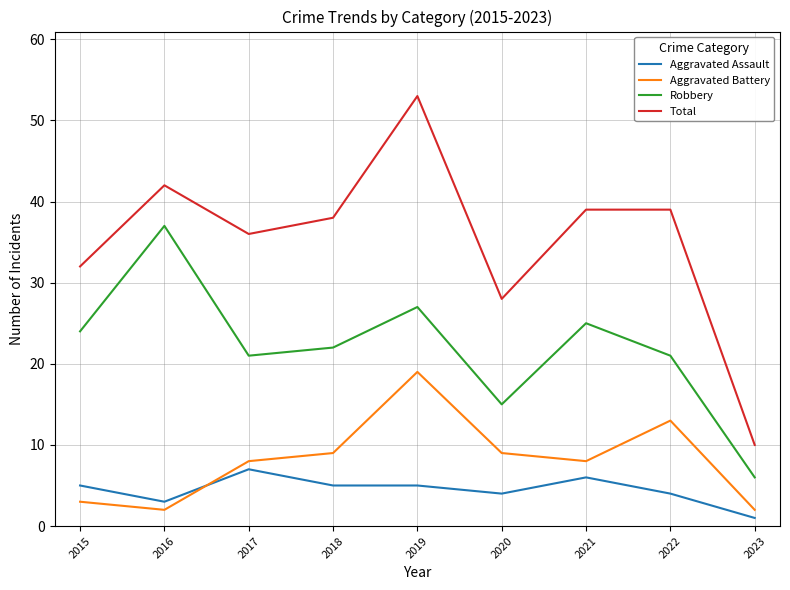

True or false: Aggravated Battery and Total intersect in this chart.

False